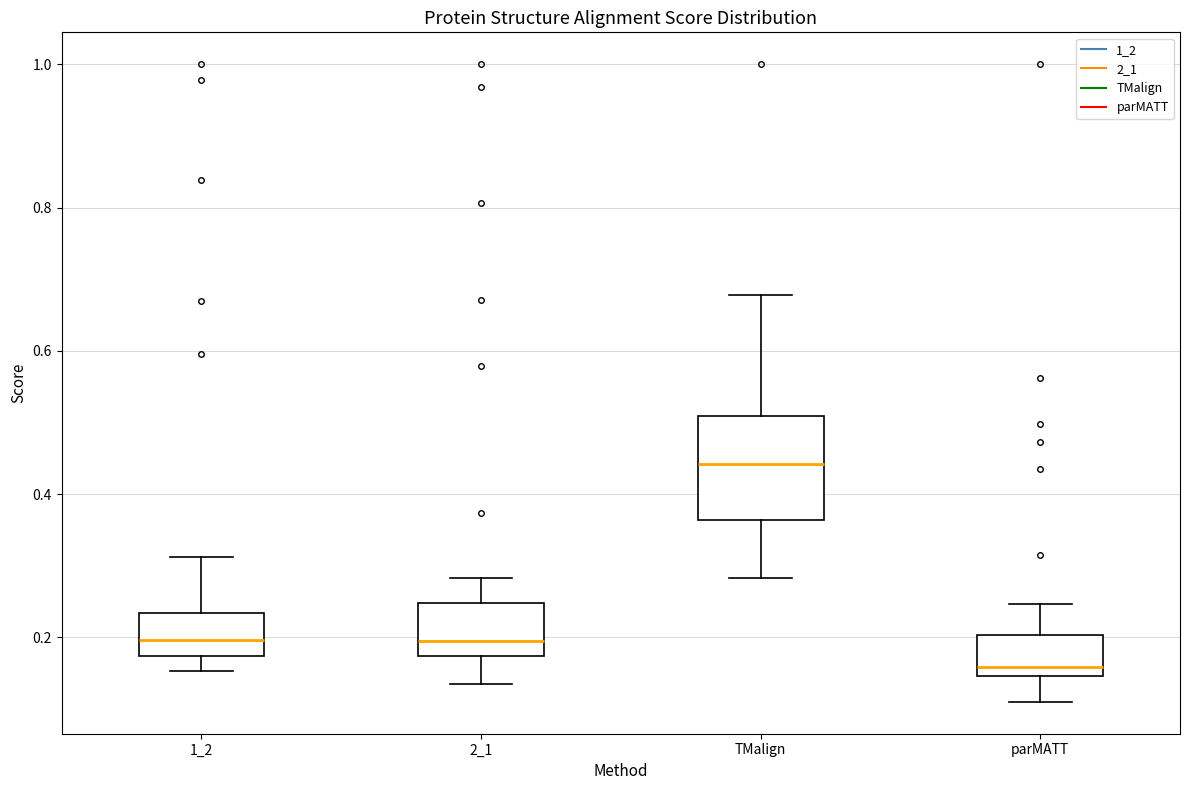

Where is the lower edge of the box for TMalign on the y-axis? The values are not printed on the chart, so give them approximately, as read against the axis.

0.36